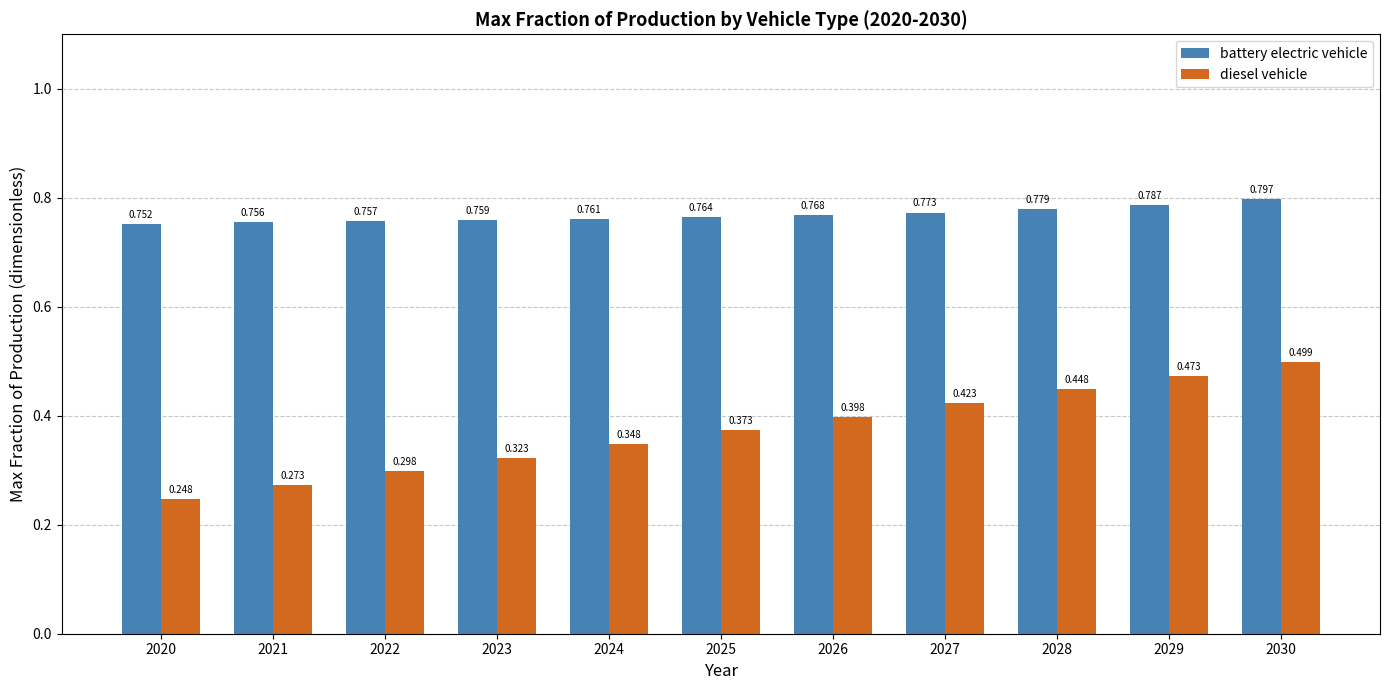

What are all the series names shown in the legend?

battery electric vehicle, diesel vehicle